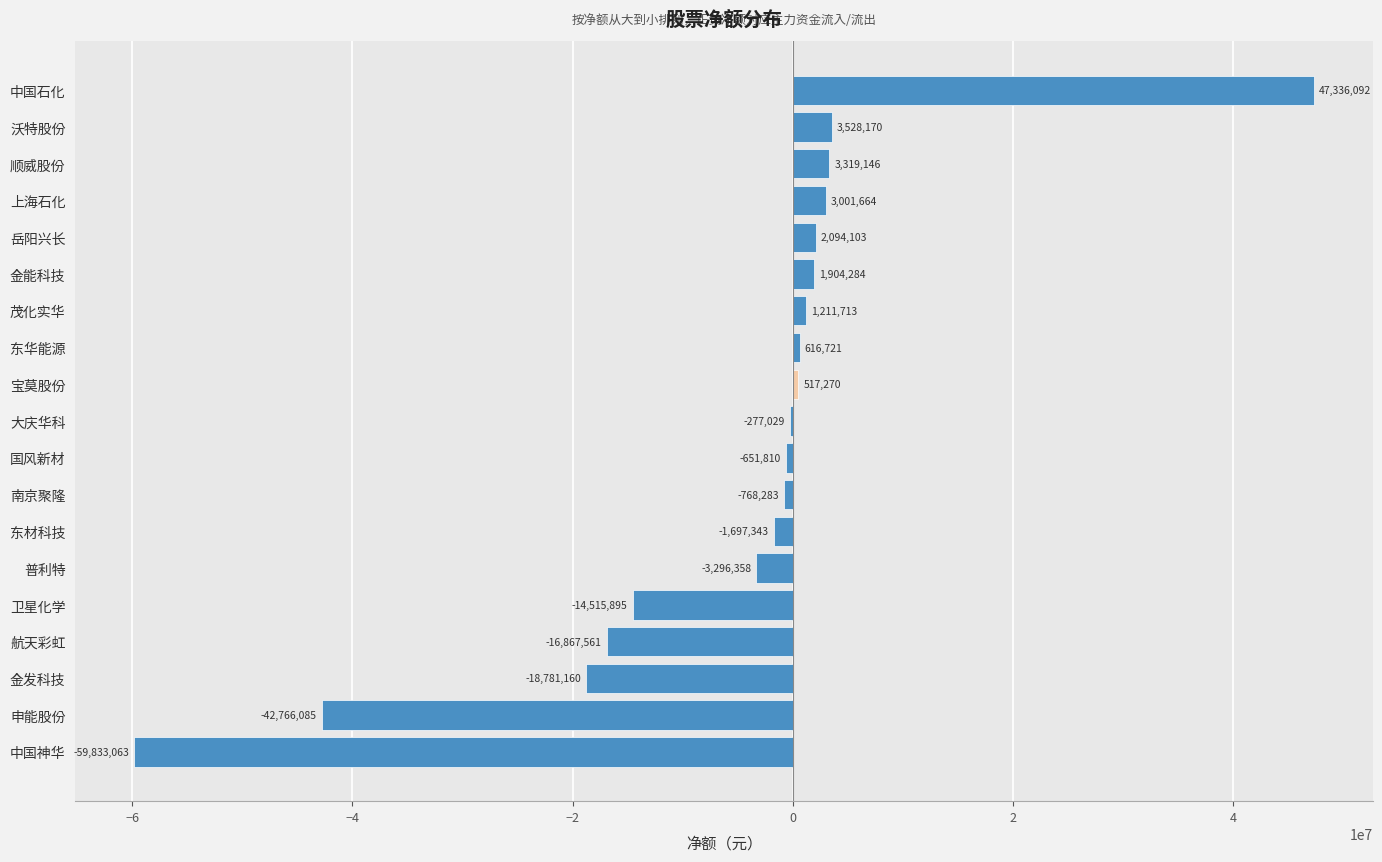

What is the average value?

-5048707